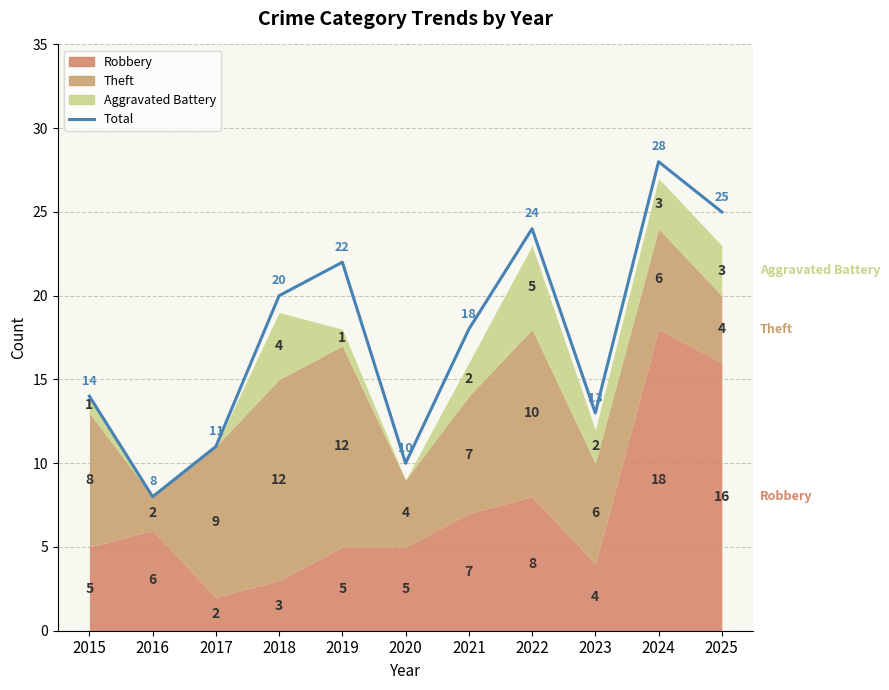

Does the chart display data point markers on the line(s)?

No